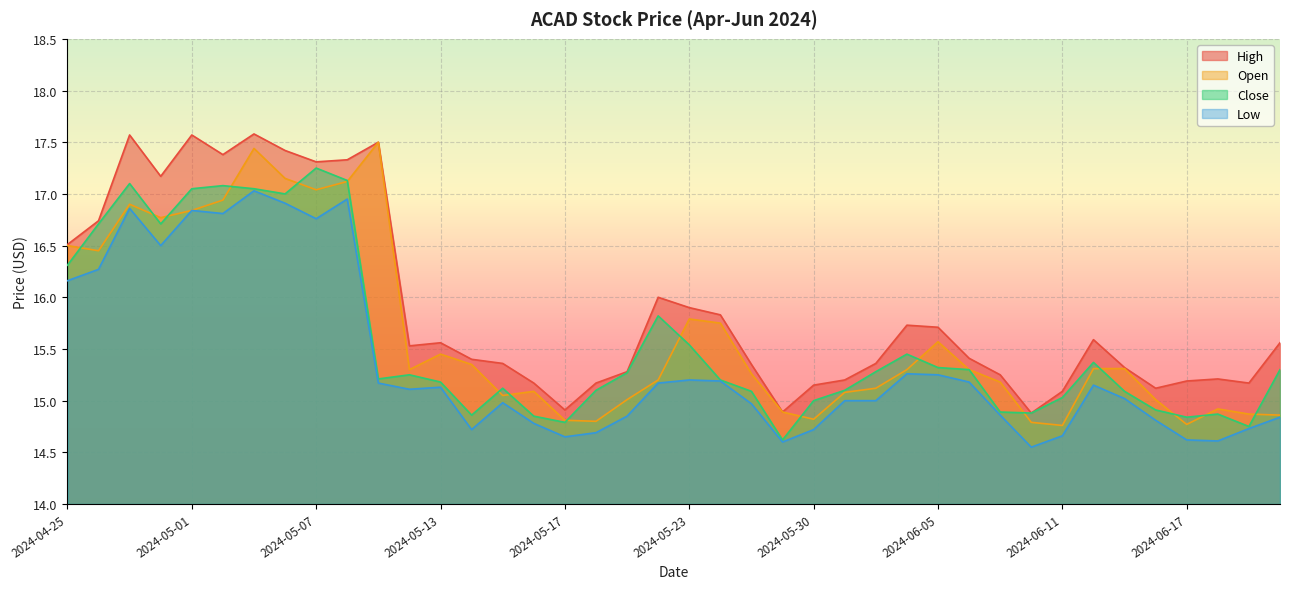

Between 2024-06-04 and 2024-05-31, which is larger?

2024-06-04